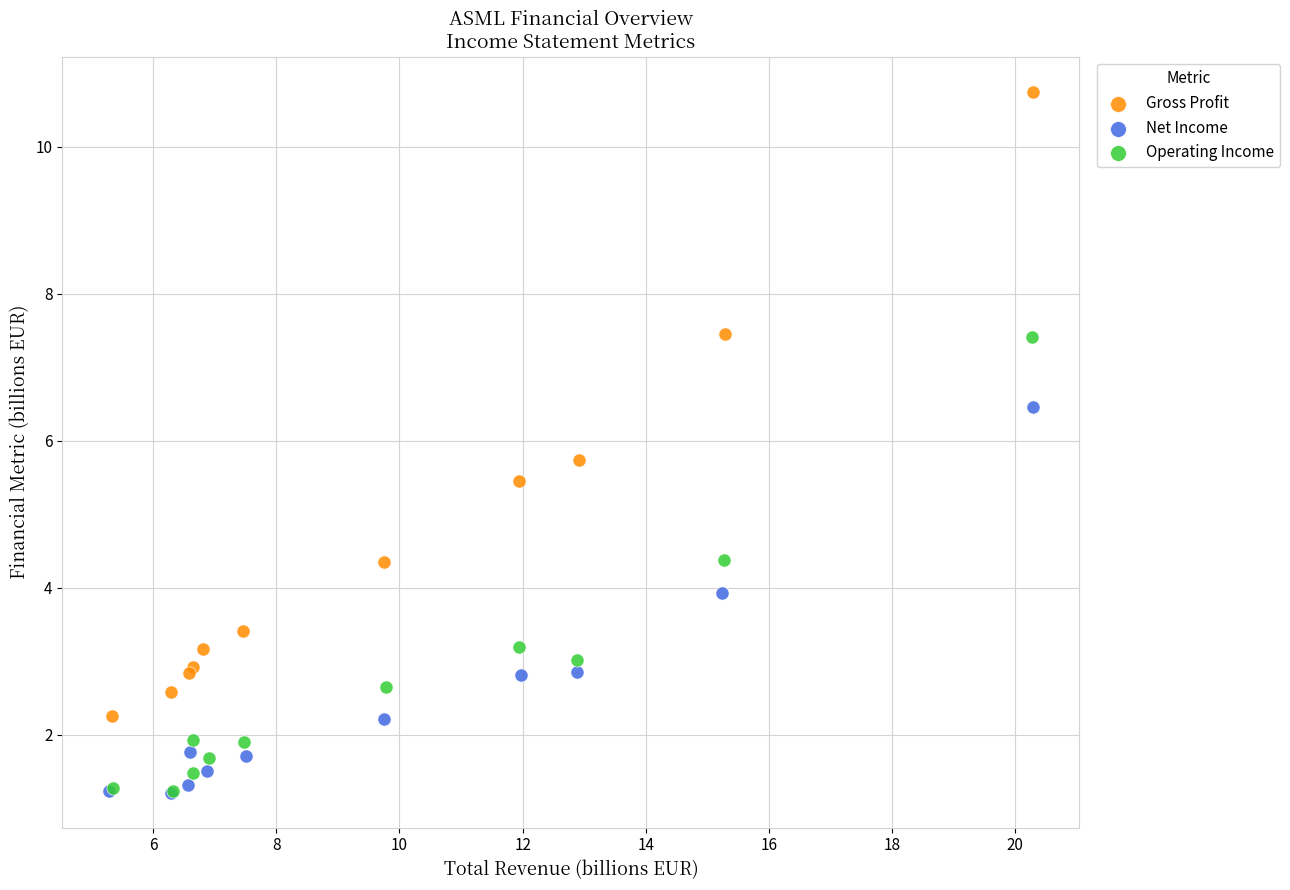

Which series has the widest spread of Y values?

Gross Profit